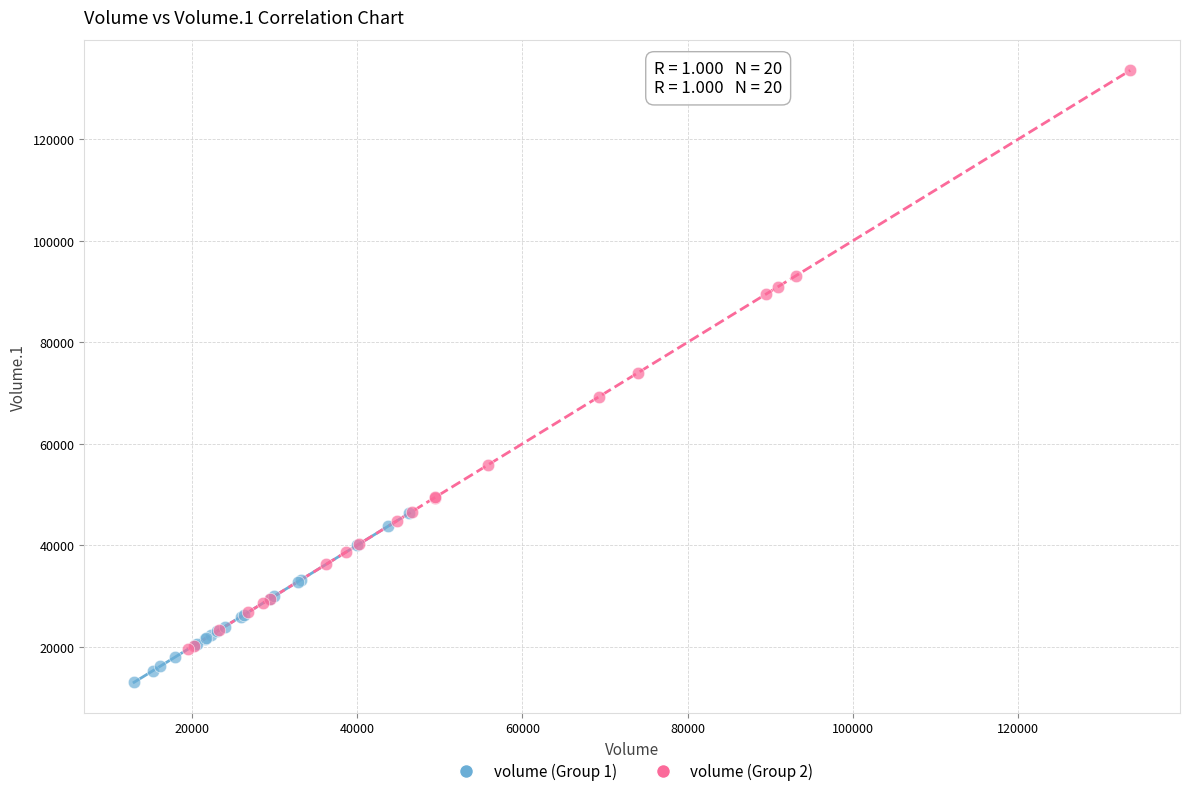

Which series has the largest Y range (max minus min)?

volume (Group 2)